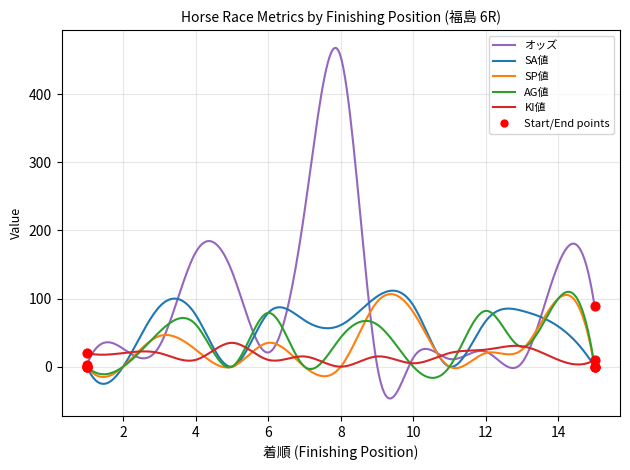

Which series has the widest spread of values?

オッズ